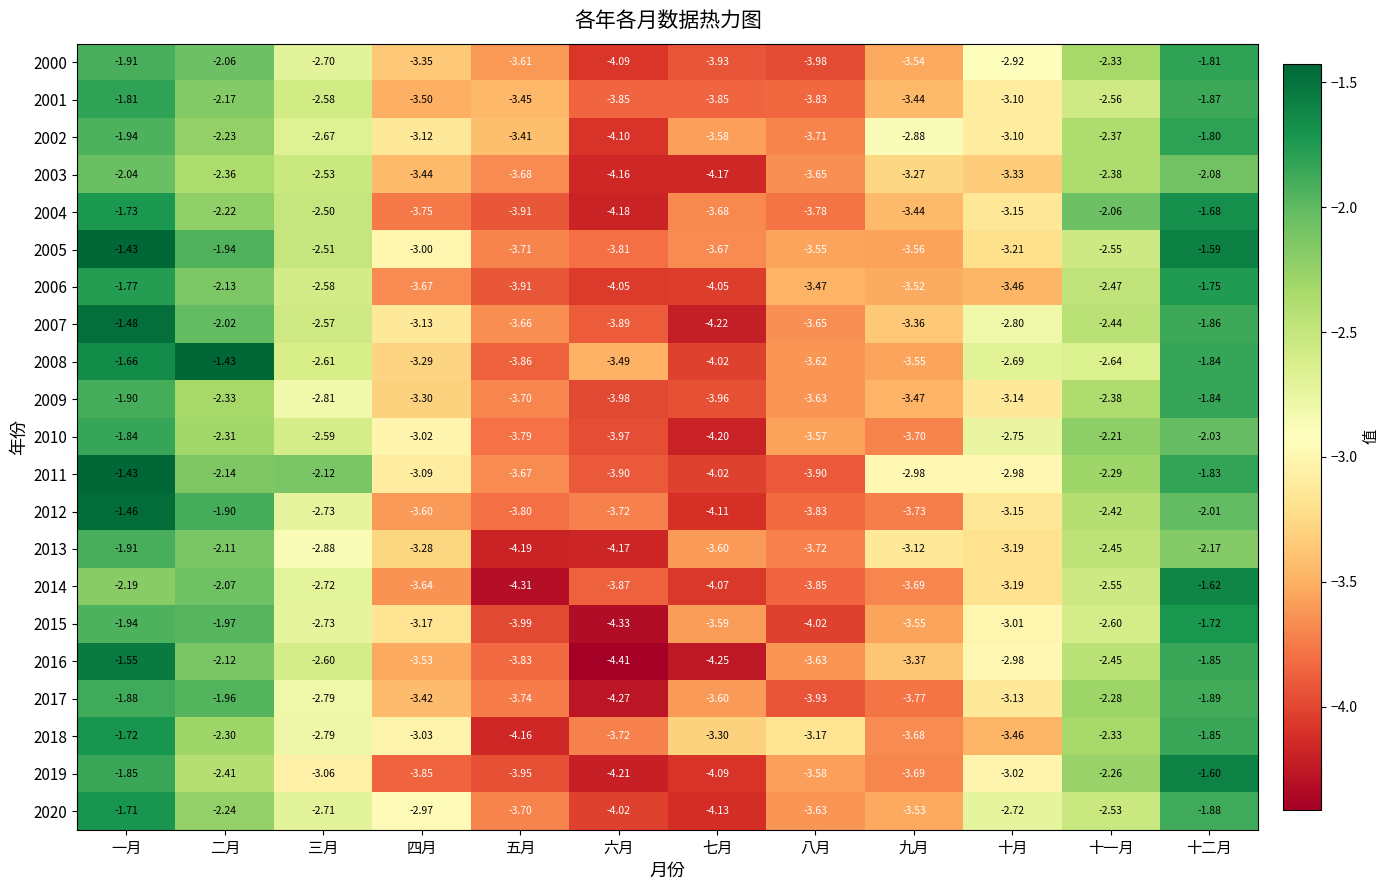

Rank the categories by 2020 value from highest to lowest.

一月, 十二月, 二月, 十一月, 三月, 十月, 四月, 九月, 八月, 五月, 六月, 七月